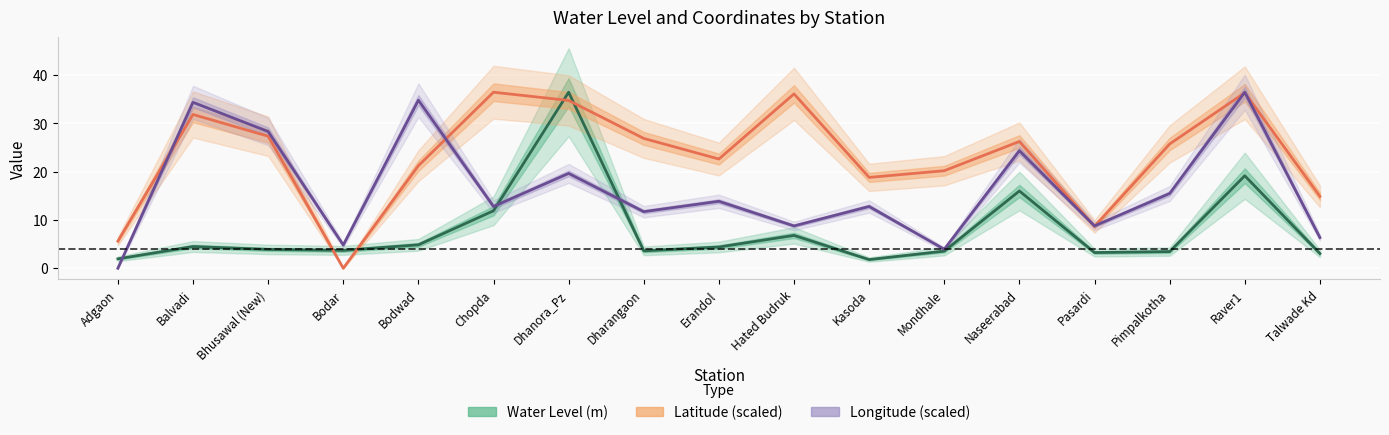

At which label is Longitude (scaled) closest to 18?

Dhanora_Pz